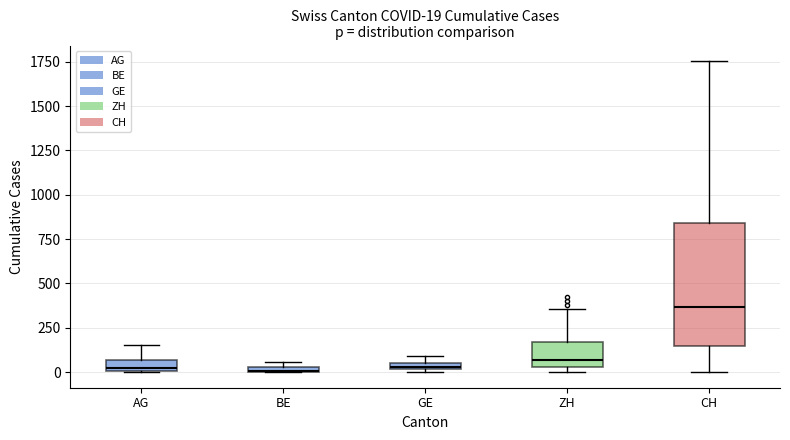

Comparing the boxes themselves (not the whiskers), which one is the tallest?

CH